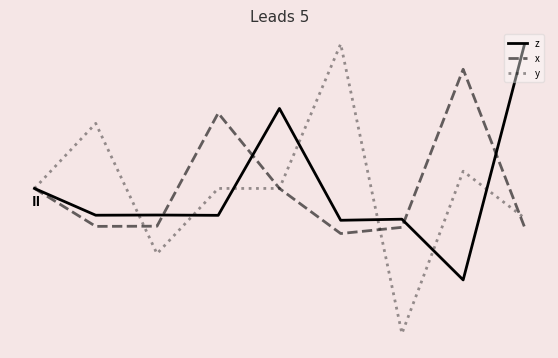

What are all the series names shown in the legend?

z, x, y